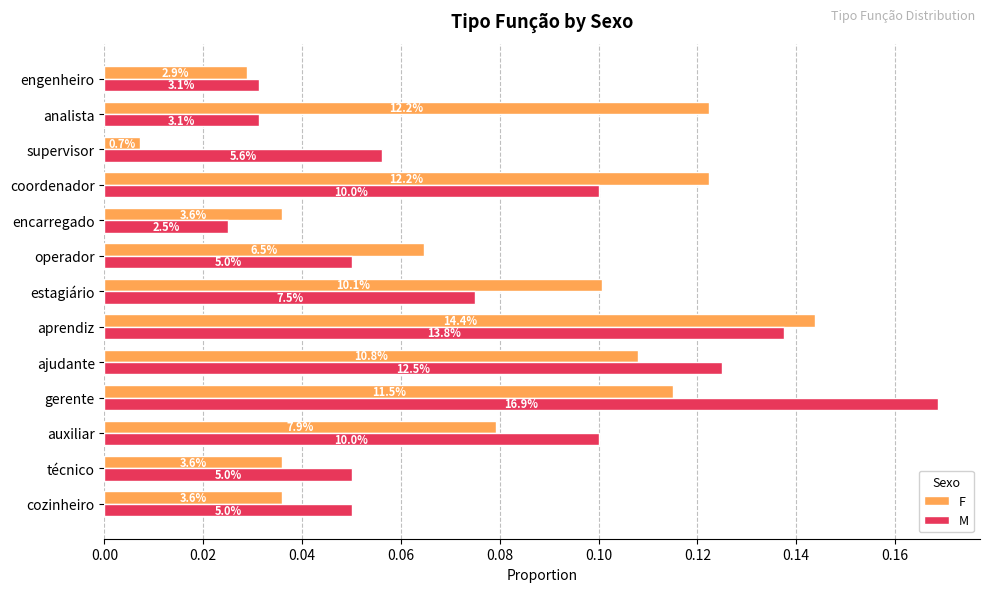

What are all the series names shown in the legend?

F, M